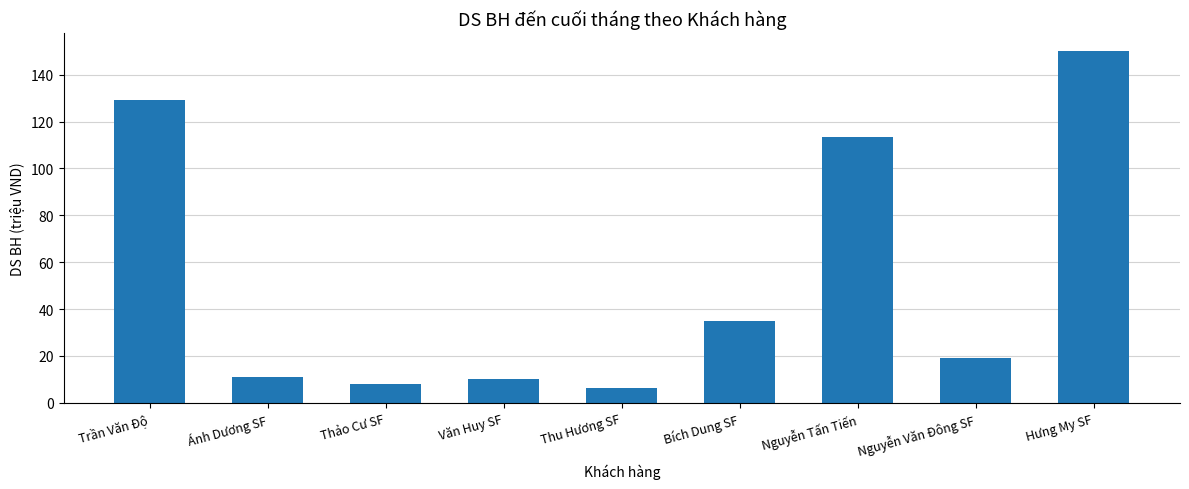

Where is the data nearest to the value 78?

Nguyễn Tấn Tiến